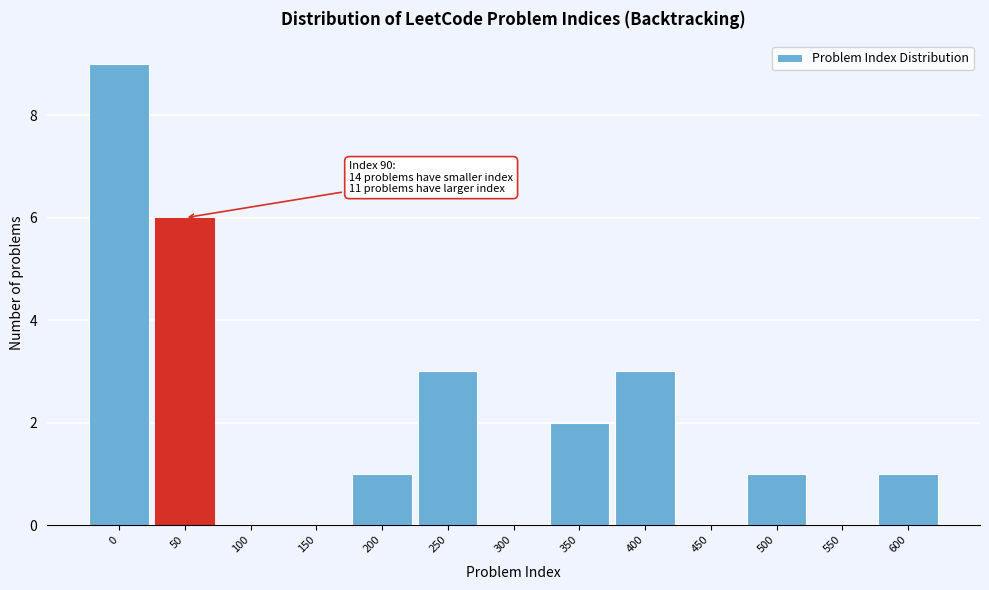

Reading left to right, extract all data points from this chart.

0=9	50=6	100=0	150=0	200=1	250=3	300=0	350=2	400=3	450=0	500=1	550=0	600=1